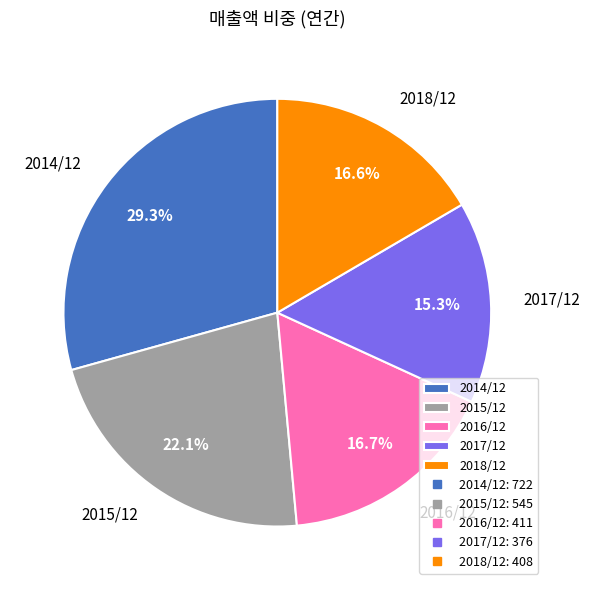

Which has a higher value, 2016/12 or 2017/12?

2016/12